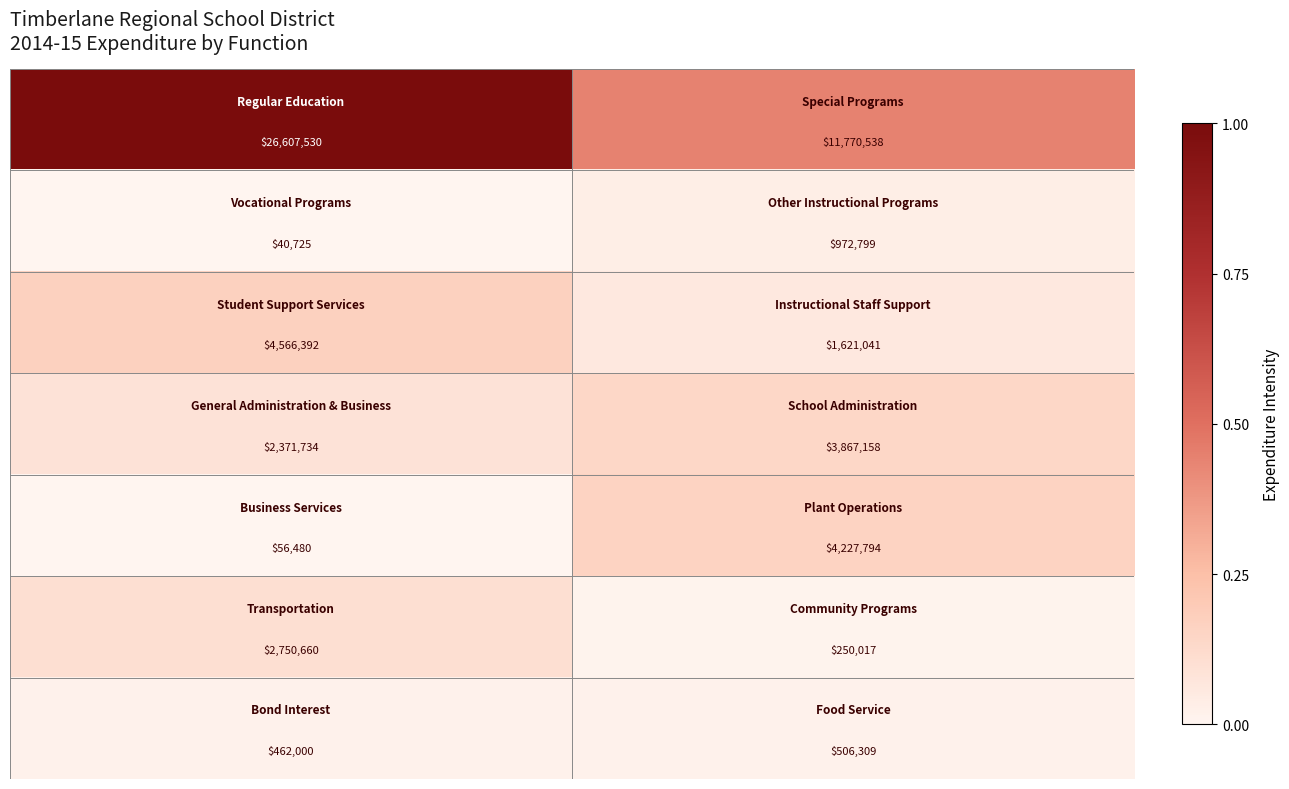

What is the minimum value shown in the chart?

40725